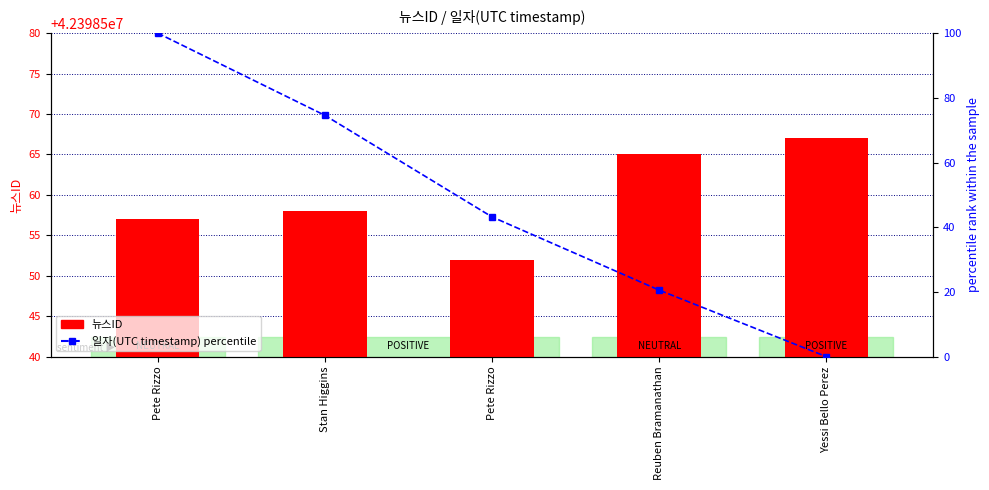

Which series has the largest total across all categories?

뉴스ID